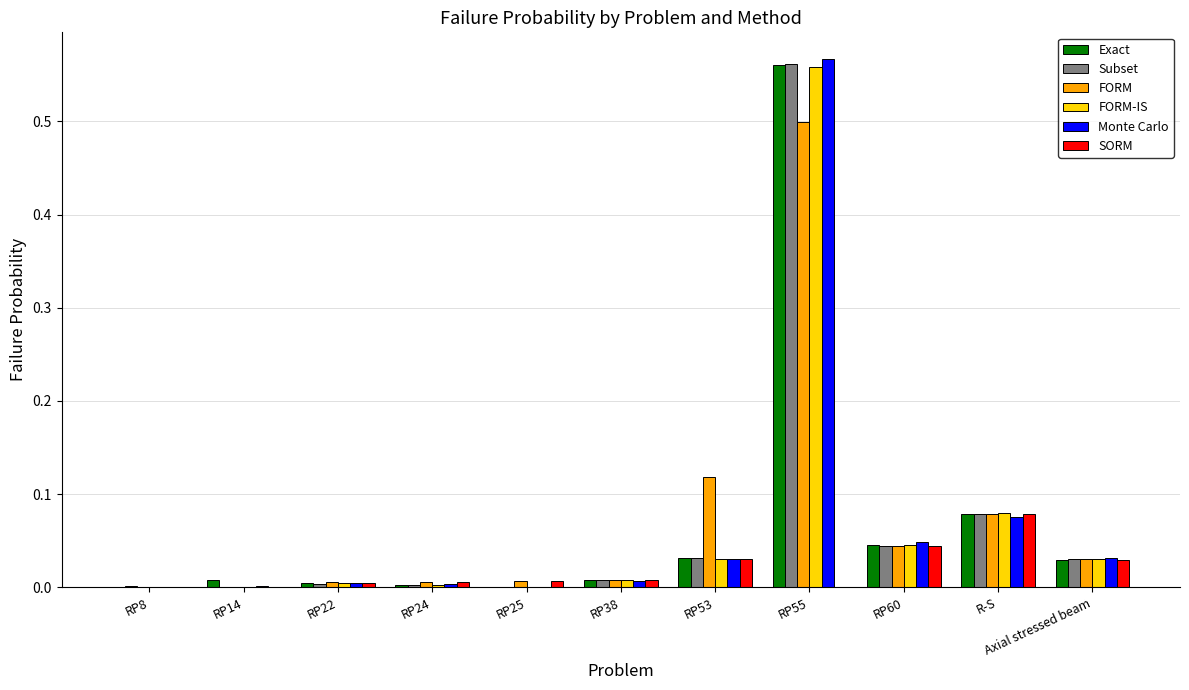

At which category is the sum across all series the highest?

RP55